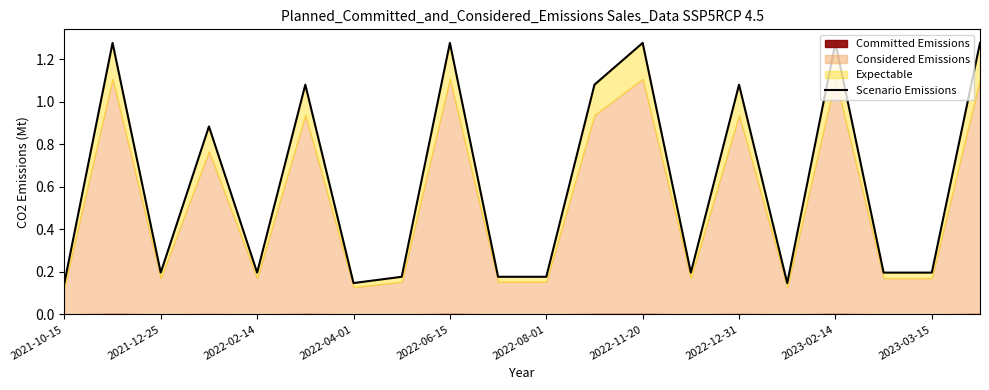

Does the chart have visible grid lines?

No